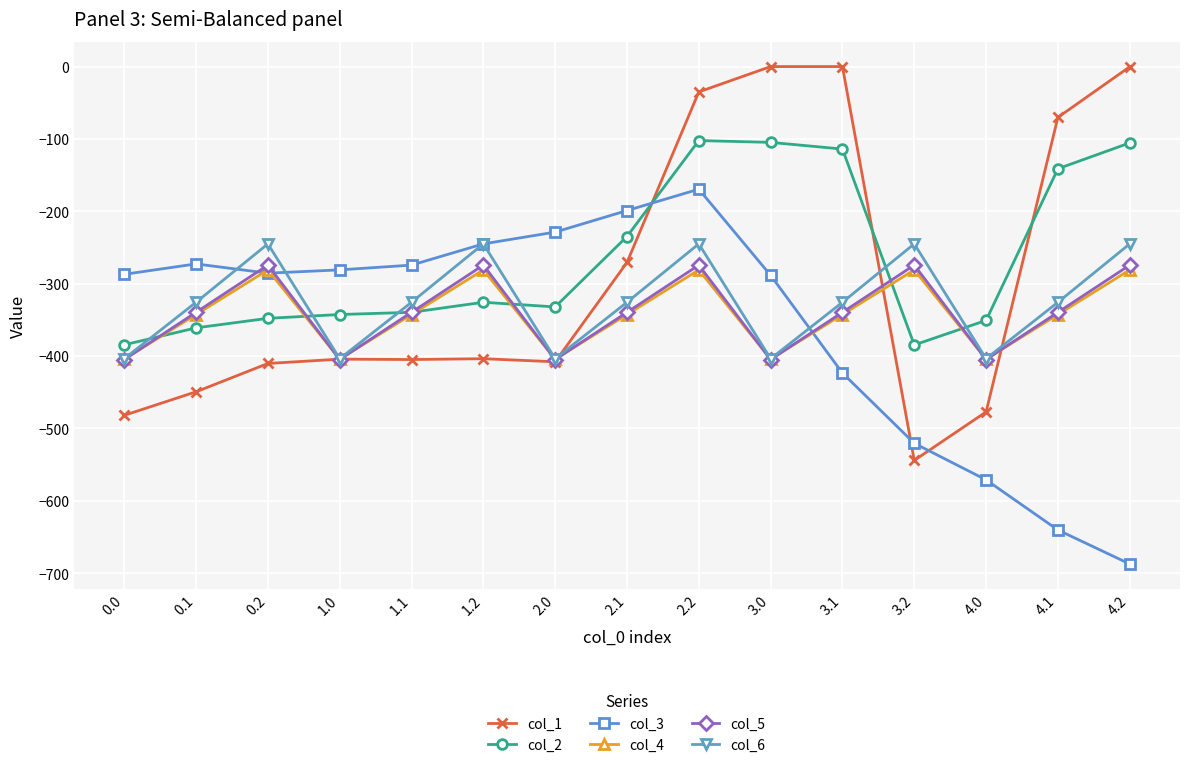

Is the value of col_6 at 3.0 greater than the value of col_2 at 3.0?

No